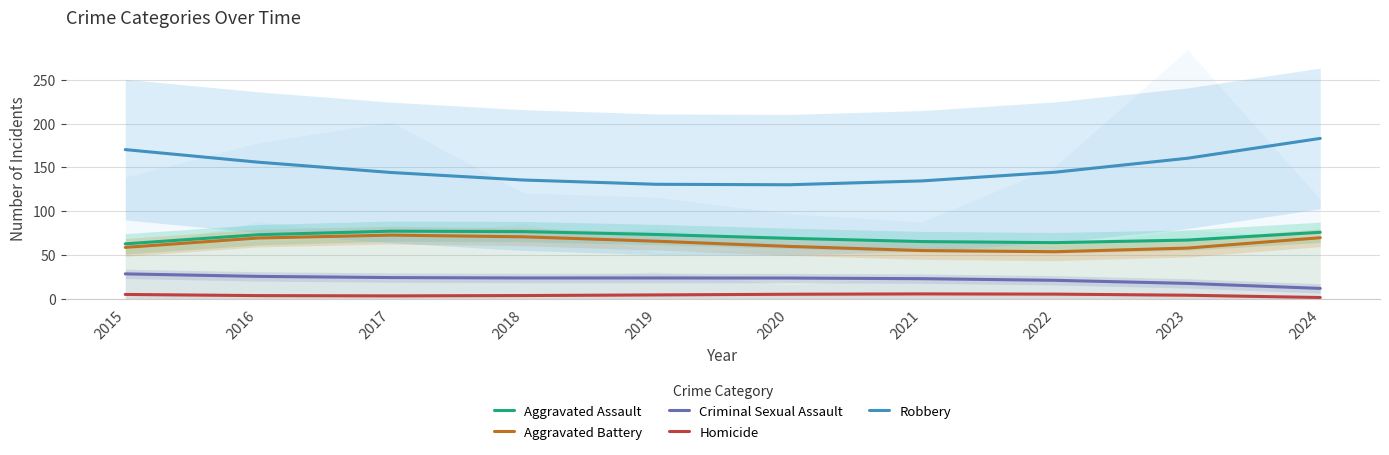

True or false: Aggravated Assault and Robbery intersect in this chart.

False